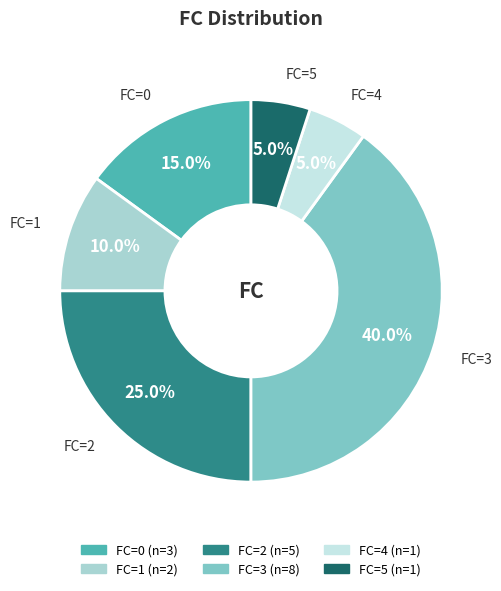

Does any single category account for the majority?

No